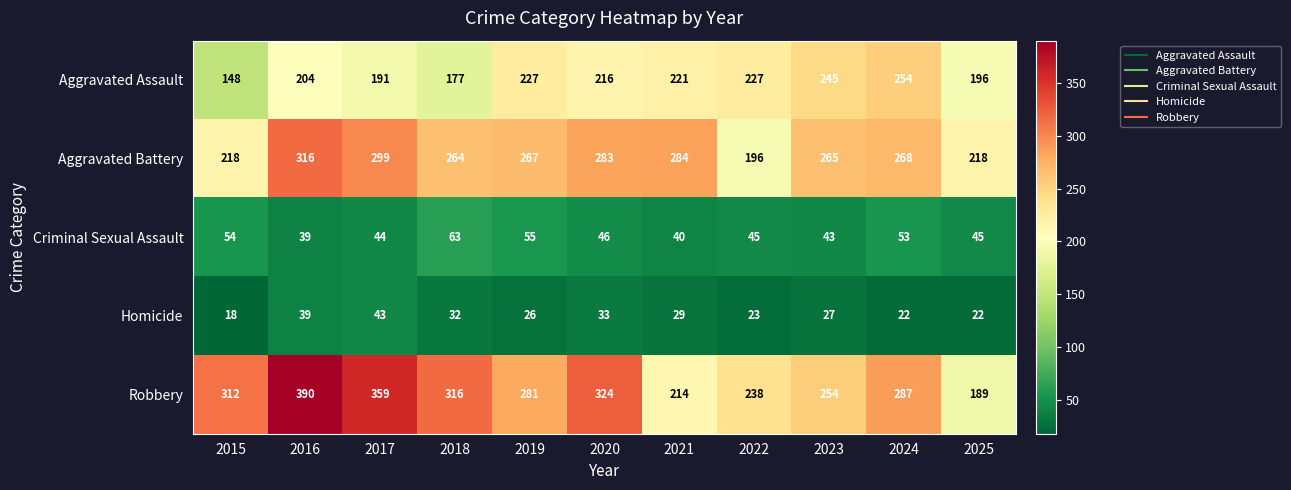

Is it true that Homicide equals 44 at 2021?

False